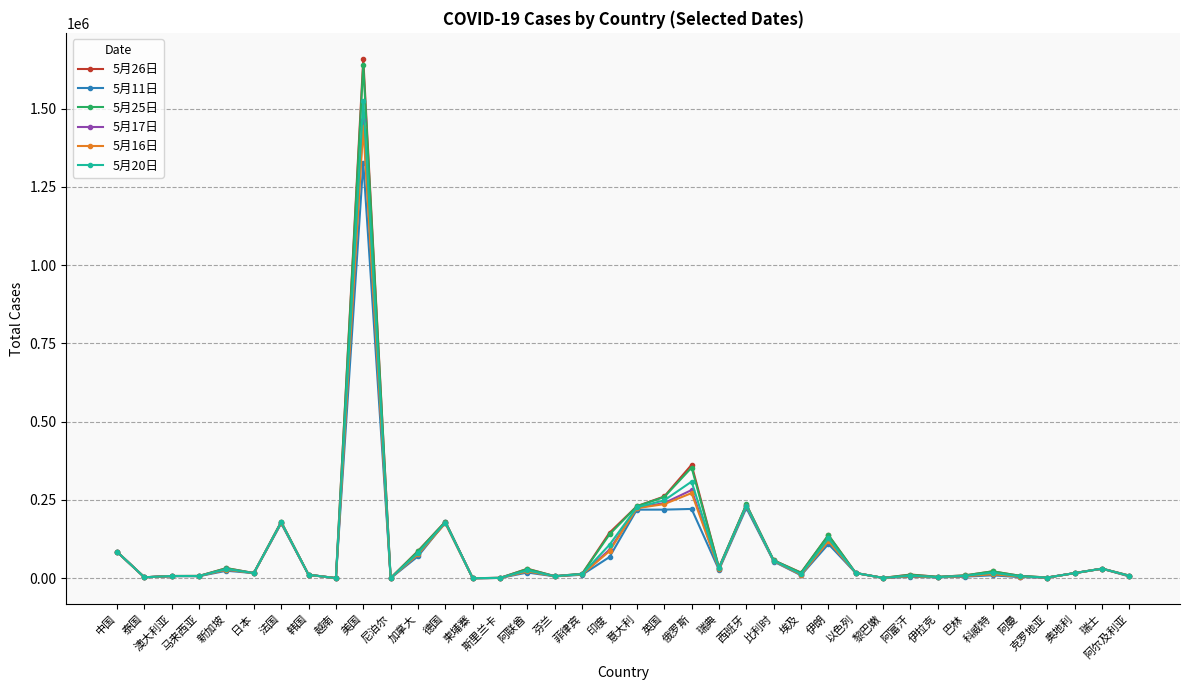

What is the sum of all 5月17日 values?

3492658